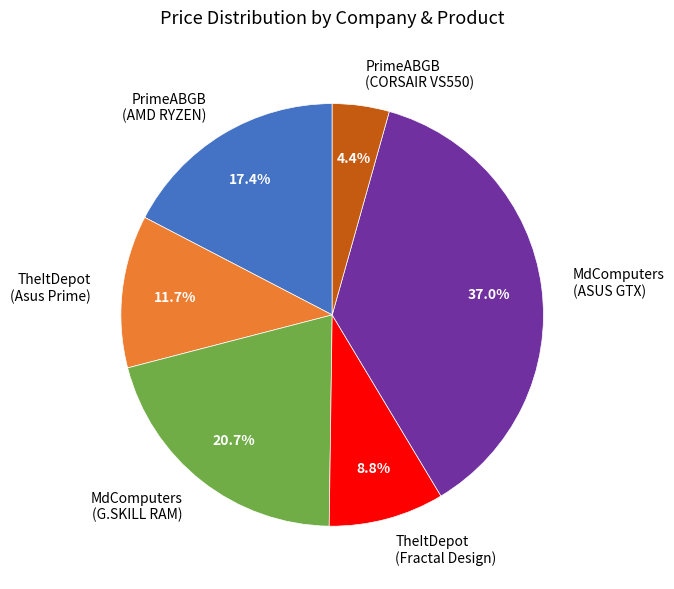

Which has a higher value, PrimeABGB (AMD RYZEN) or MdComputers (ASUS GTX)?

MdComputers (ASUS GTX)